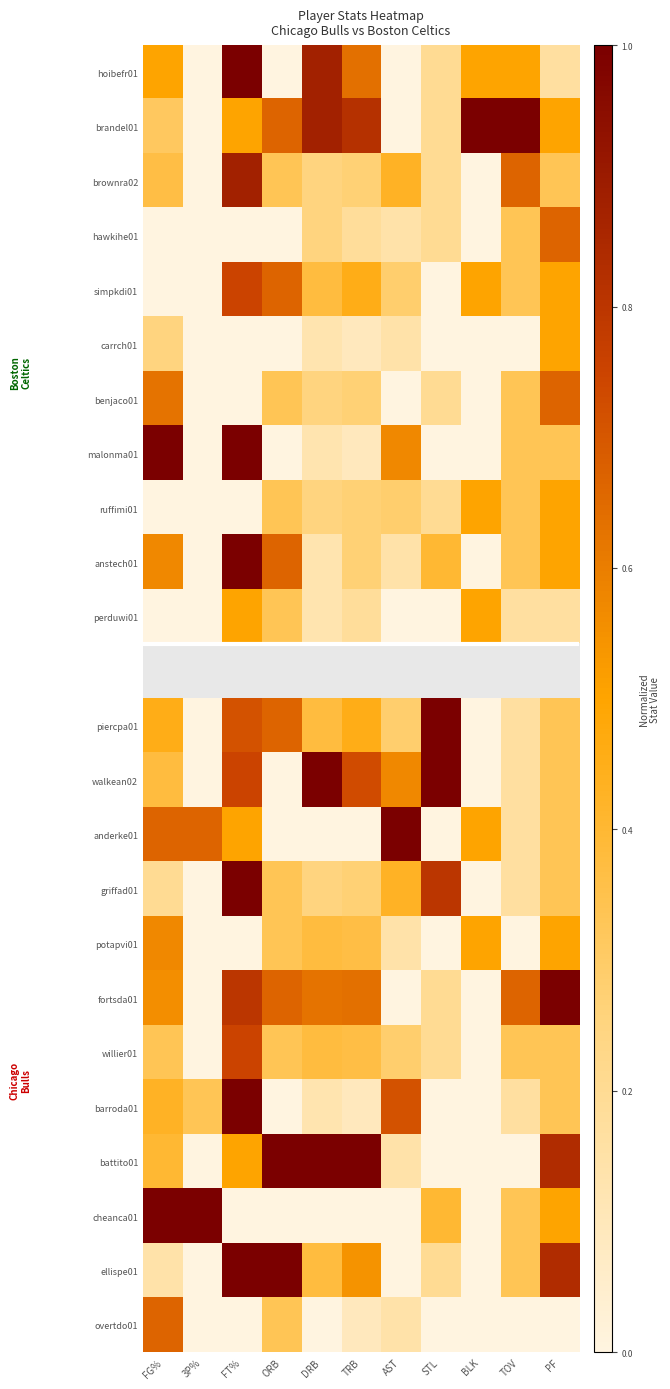

What is the difference between the maximum and minimum values in the brownra02 series?

0.9